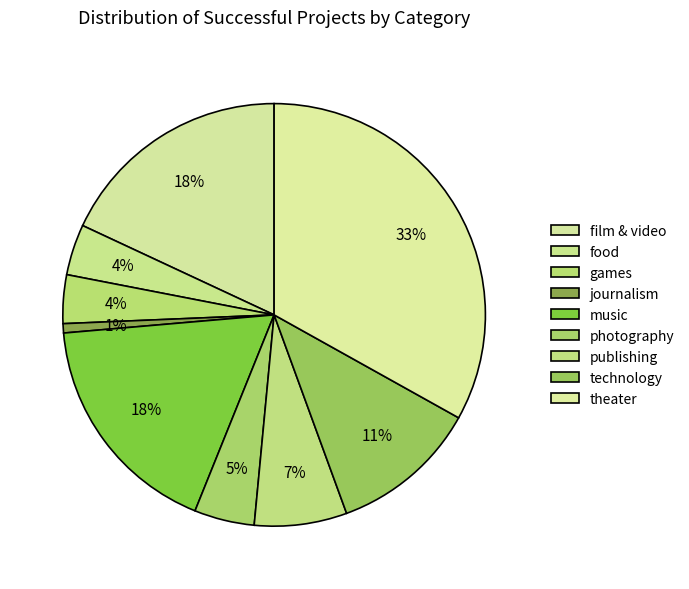

Does photography account for over 50% of the chart?

No